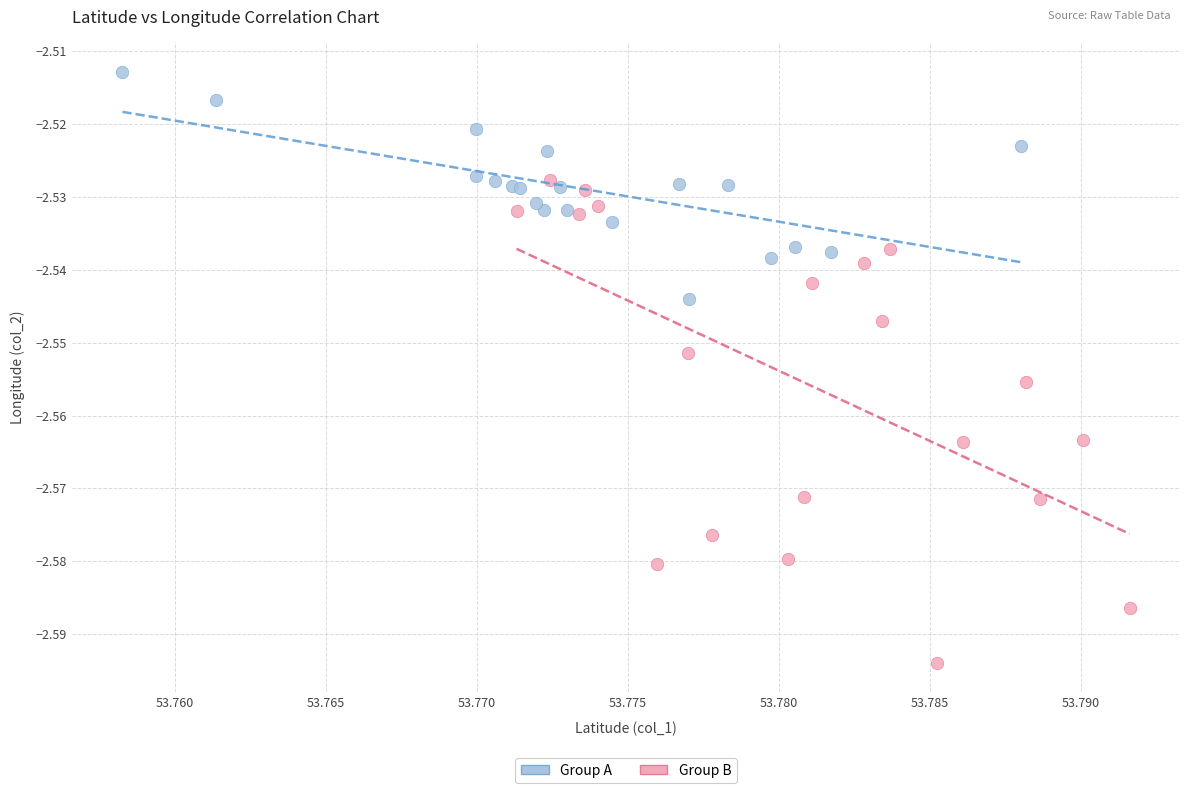

What are all the series names shown in the legend?

Group A, Group B